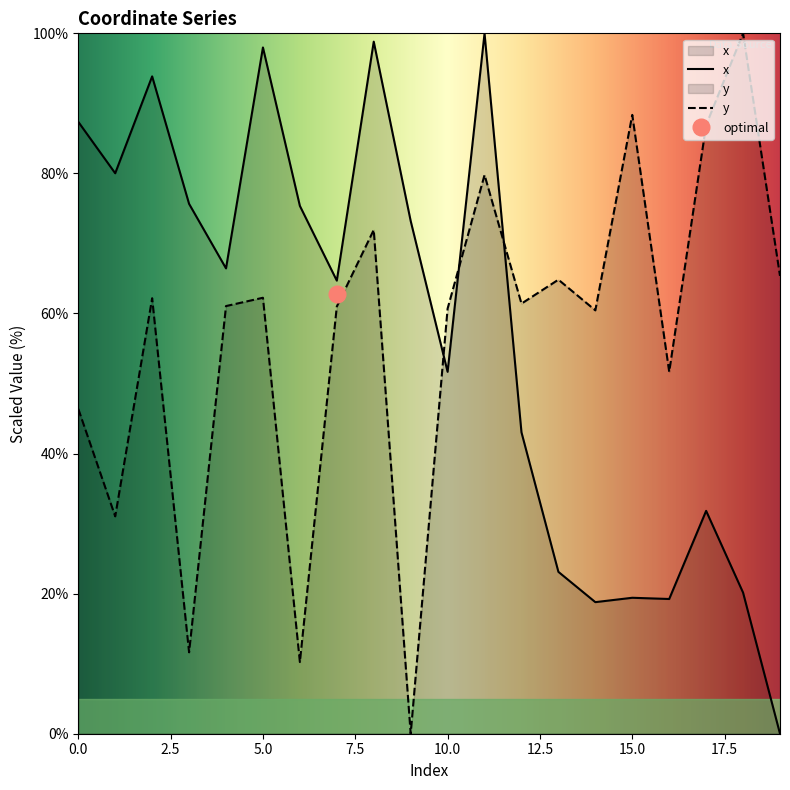

Which category has the lowest value in the y series?

9